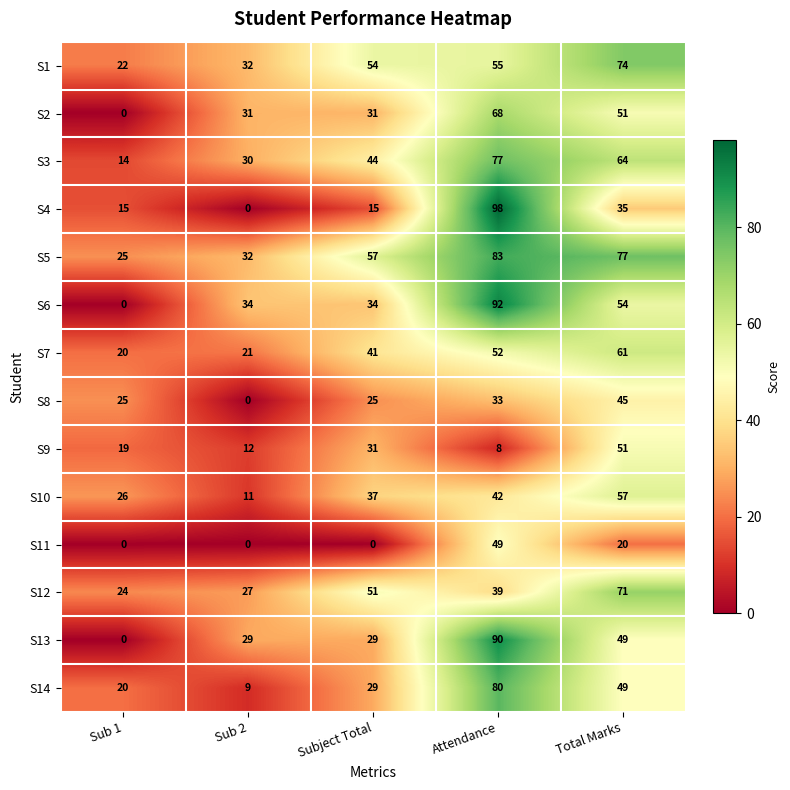

Read the S14 value at Sub 2.

9